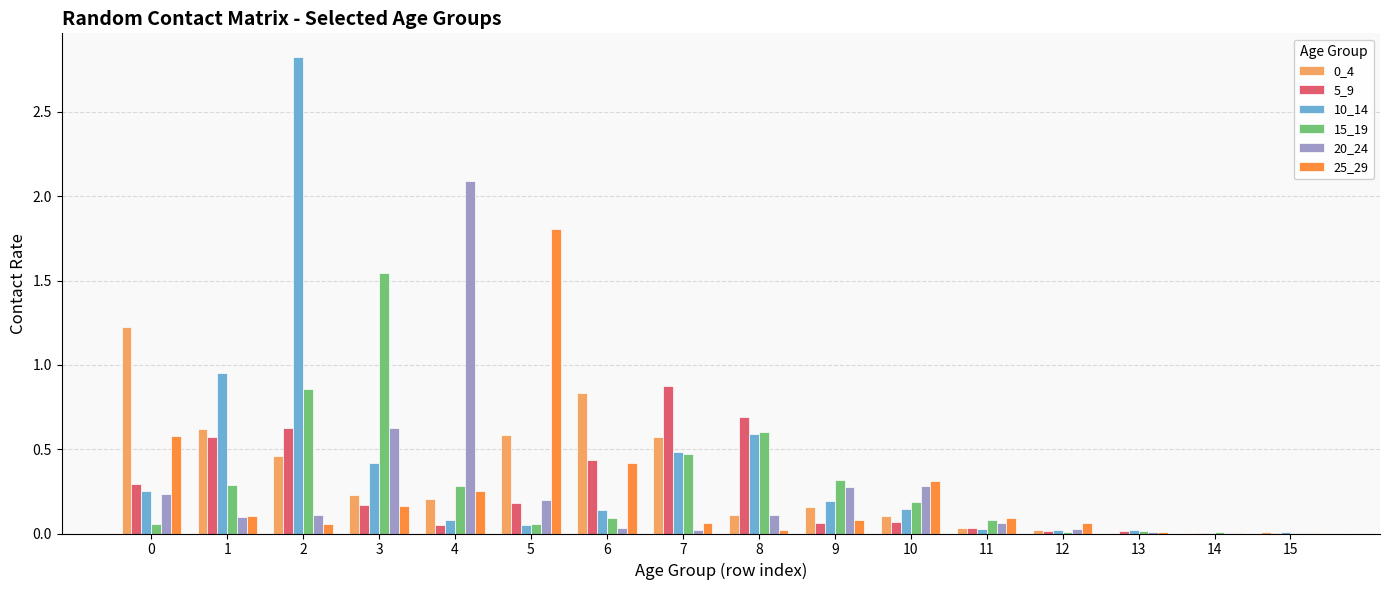

What is the total value across all series at 1?

2.6